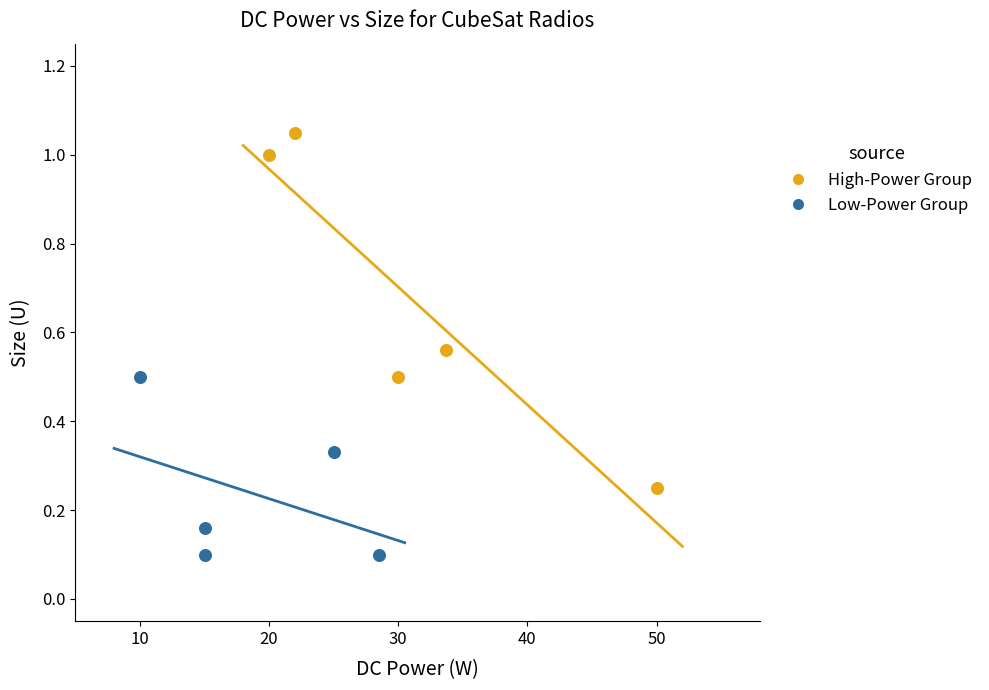

Which series reaches the maximum Y coordinate?

High-Power Group